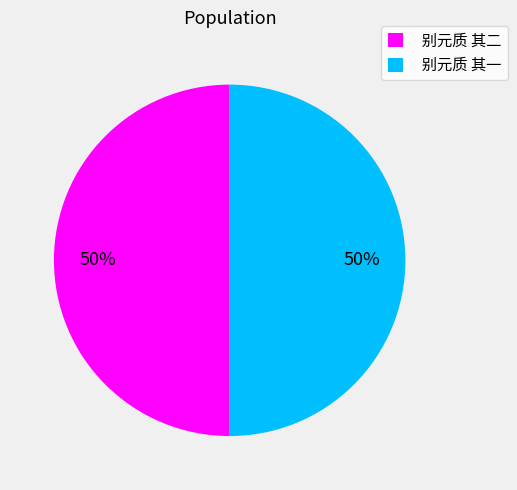

Is it true that 别元质 其二 is 62% of the pie?

False